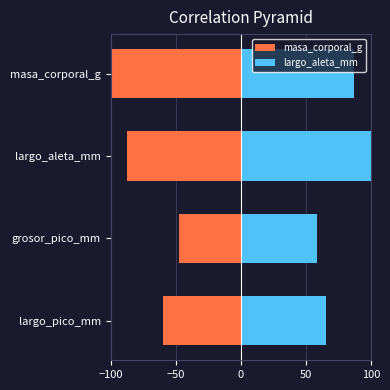

What is the difference between the maximum and second lowest values in the largo_aleta_mm series?

34.1